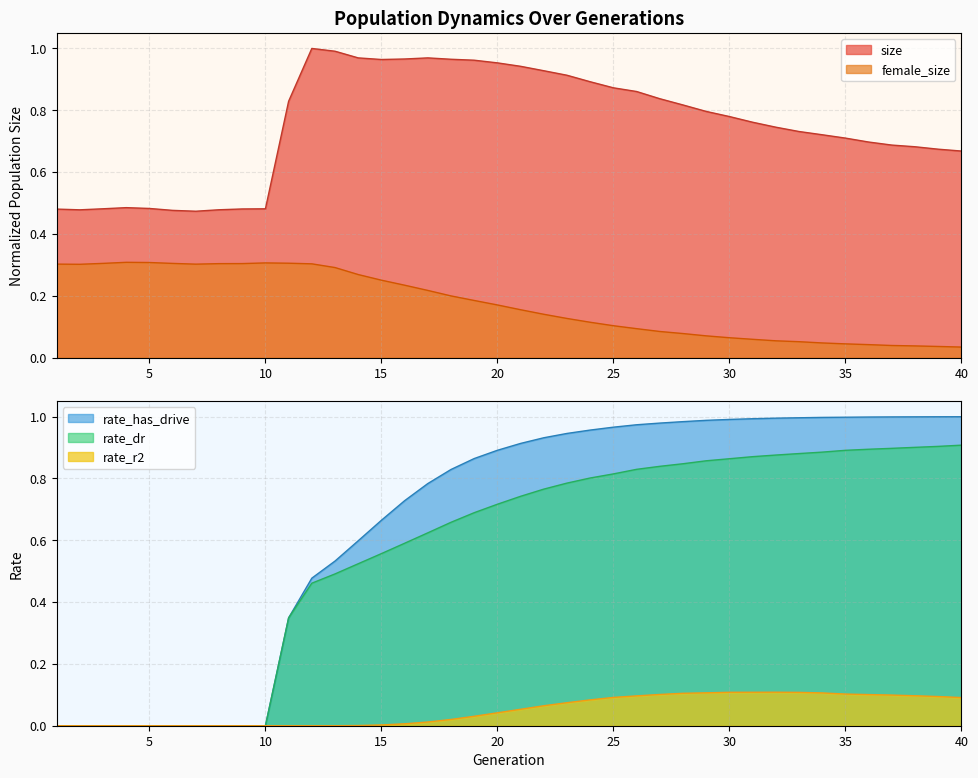

How many lines are shown in the chart?

5